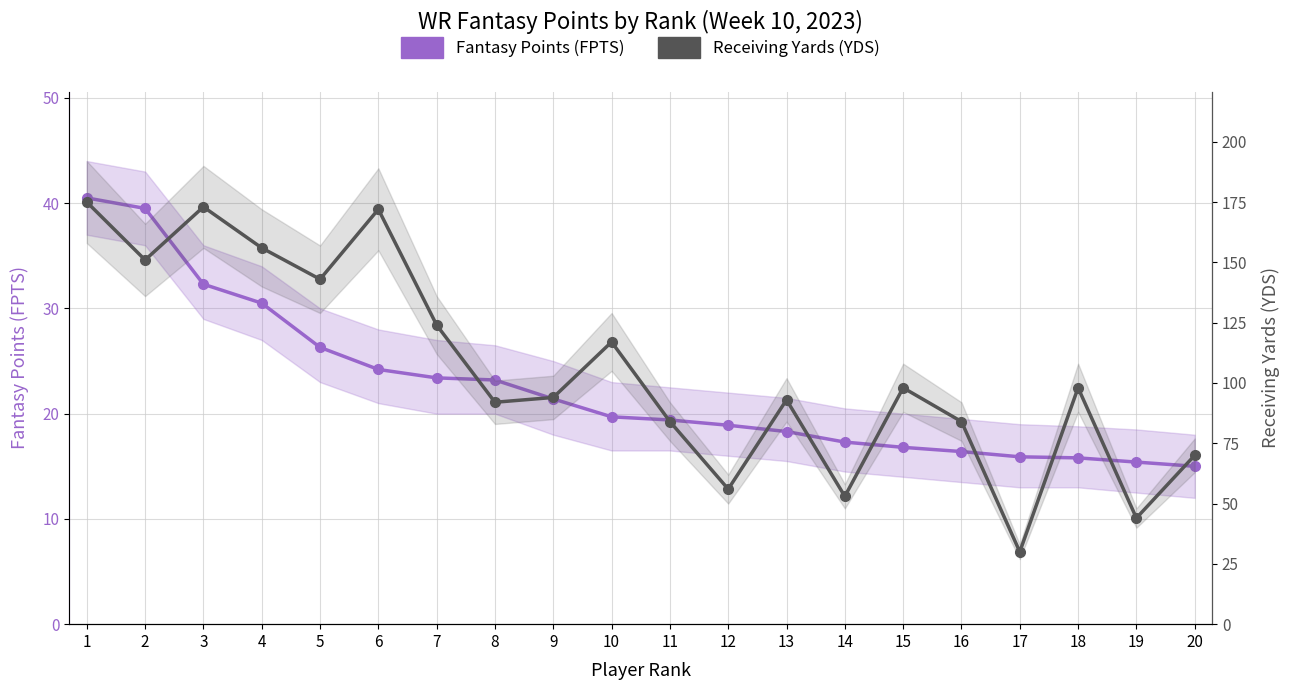

The value of Receiving Yards (YDS) at 10 is 117.0. True or false?

True